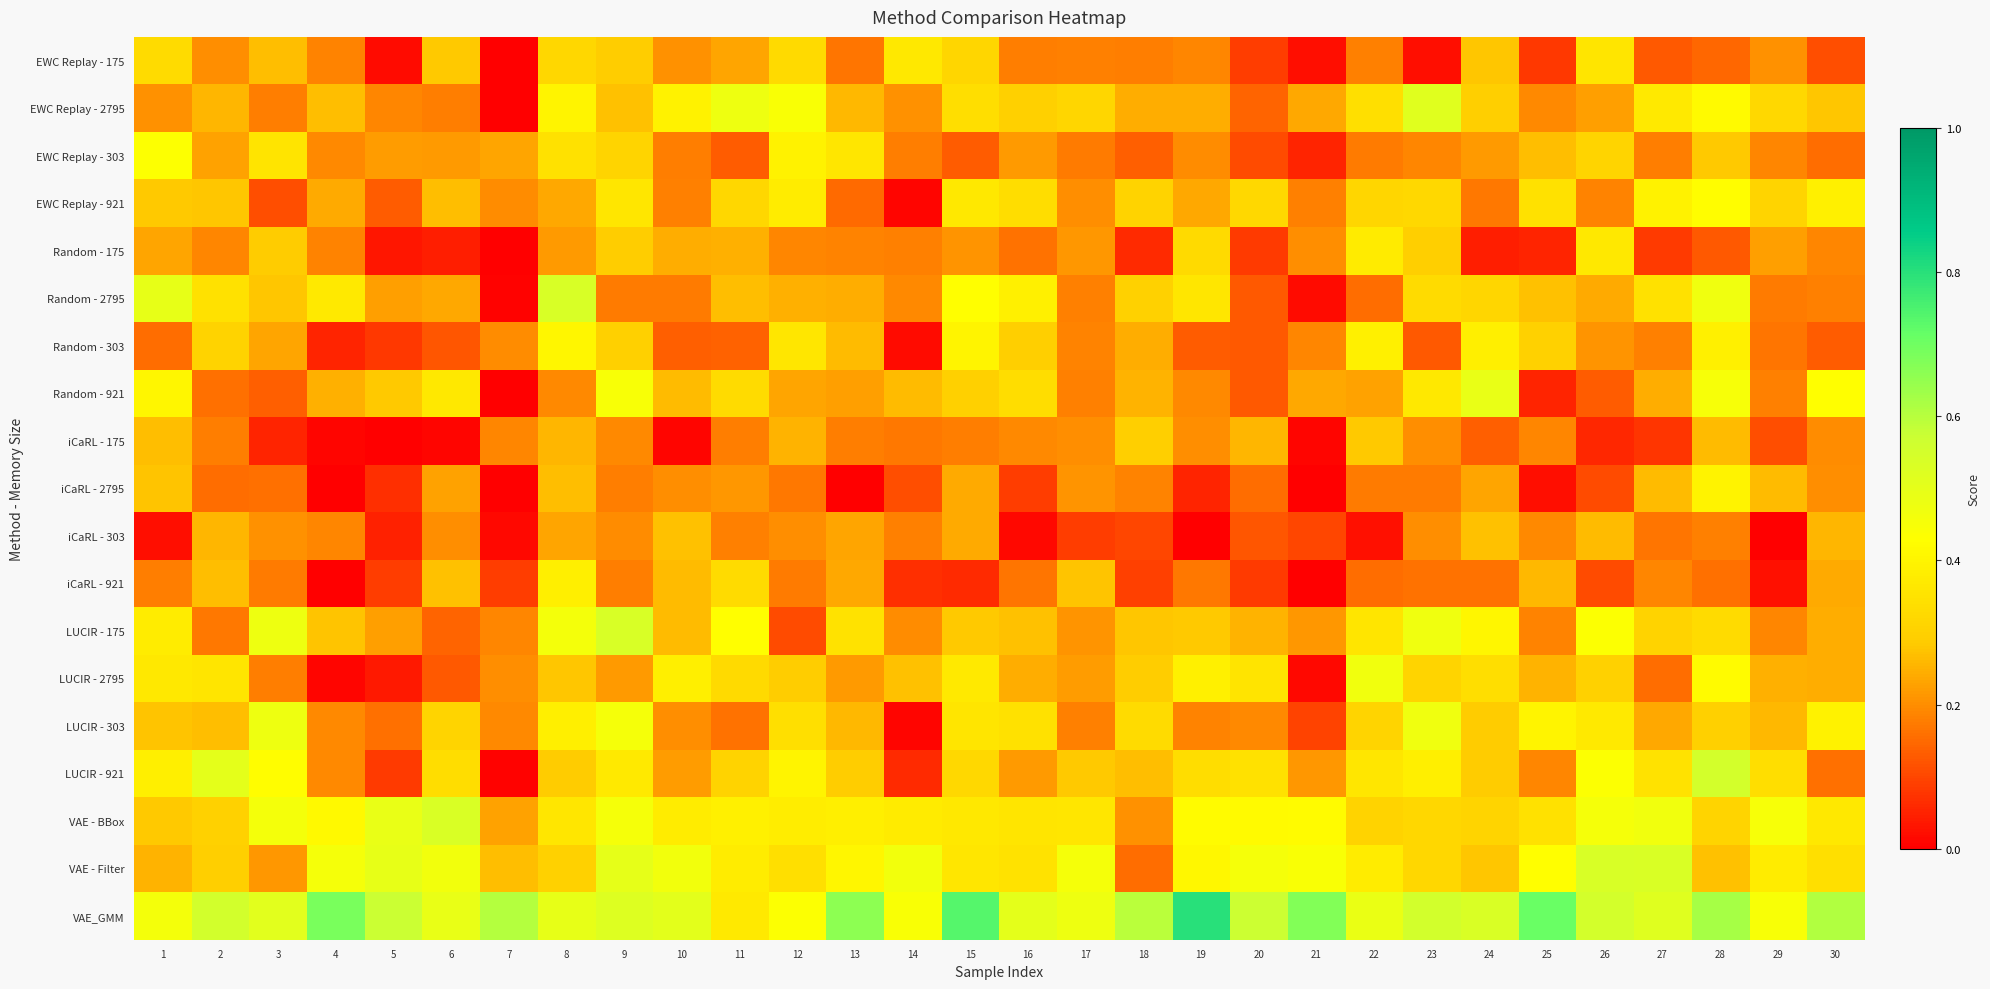

List the series in order of their peak value, lowest first.

iCaRL - 303, iCaRL - 175, EWC Replay - 175, Random - 175, iCaRL - 921, iCaRL - 2795, Random - 303, EWC Replay - 921, EWC Replay - 303, LUCIR - 2795, LUCIR - 303, Random - 921, EWC Replay - 2795, VAE - BBox, Random - 2795, LUCIR - 175, VAE - Filter, LUCIR - 921, VAE_GMM